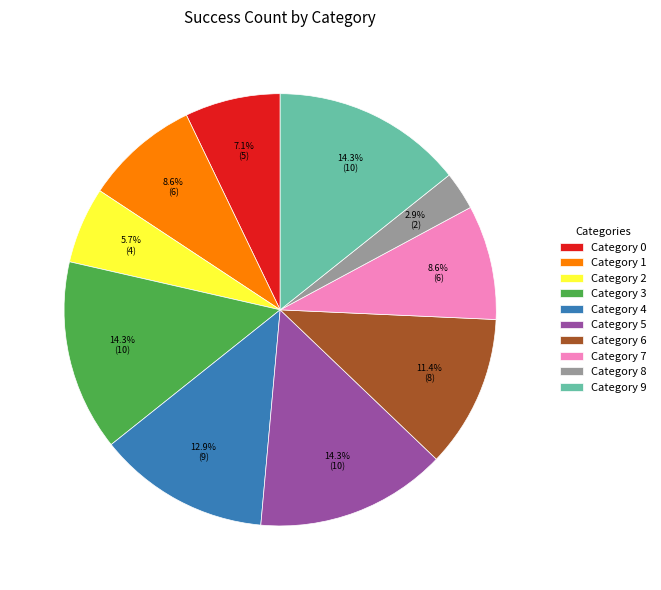

To the nearest percent, what is the average slice percentage?

10%